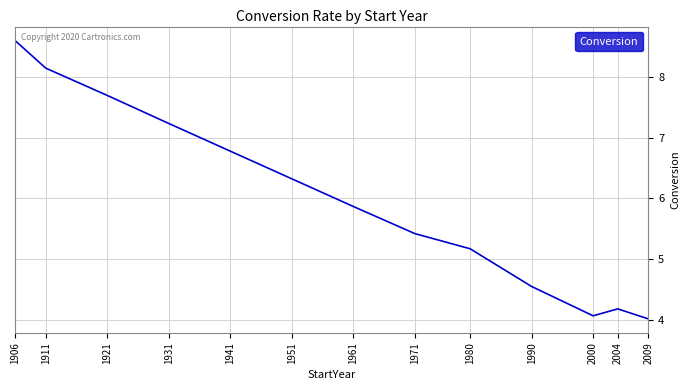

Does the chart have visible grid lines?

Yes